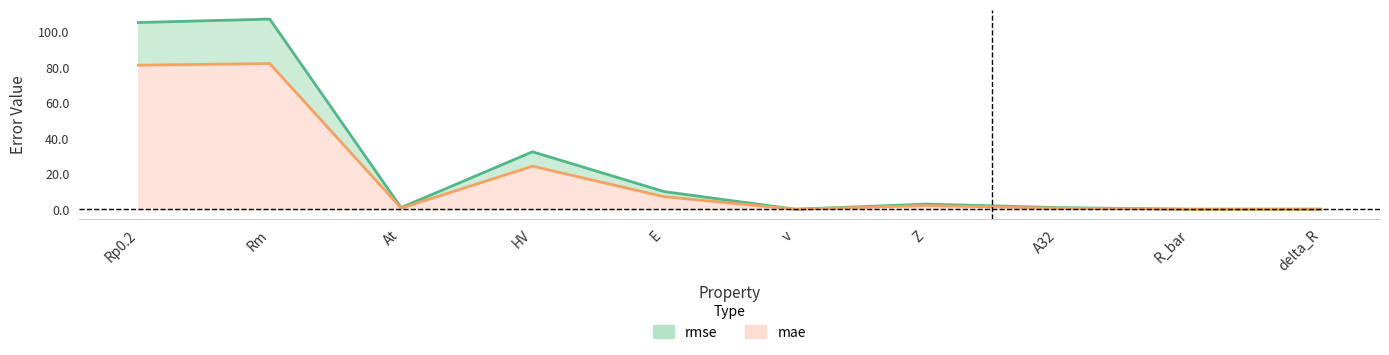

What is the label of the 7th point from the right?

HV